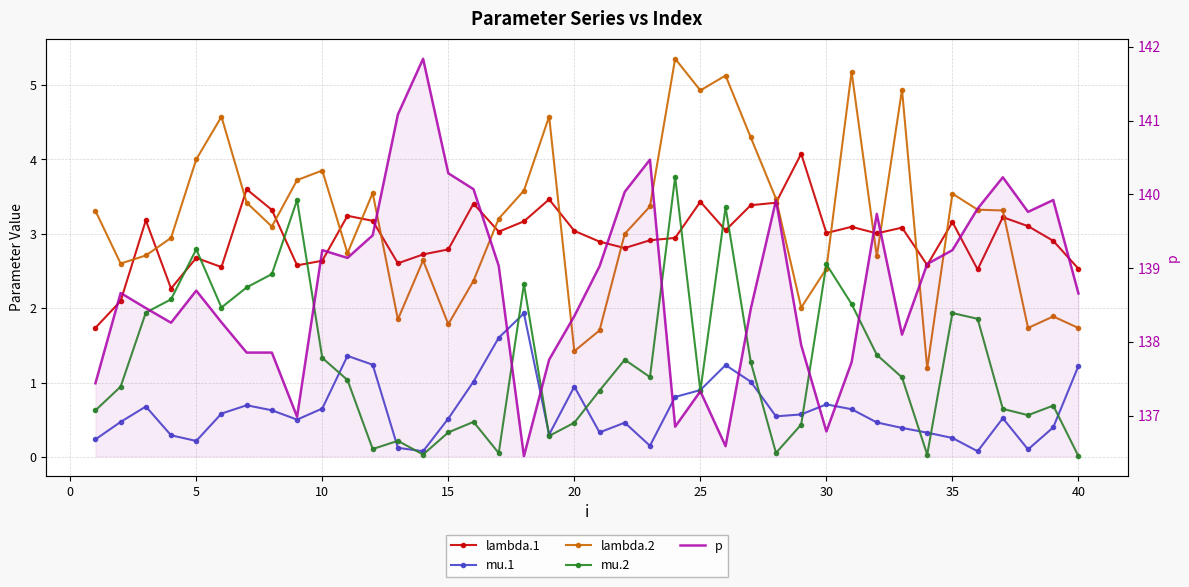

Rank the series by their maximum value, from lowest to highest.

mu.1, mu.2, lambda.1, lambda.2, p